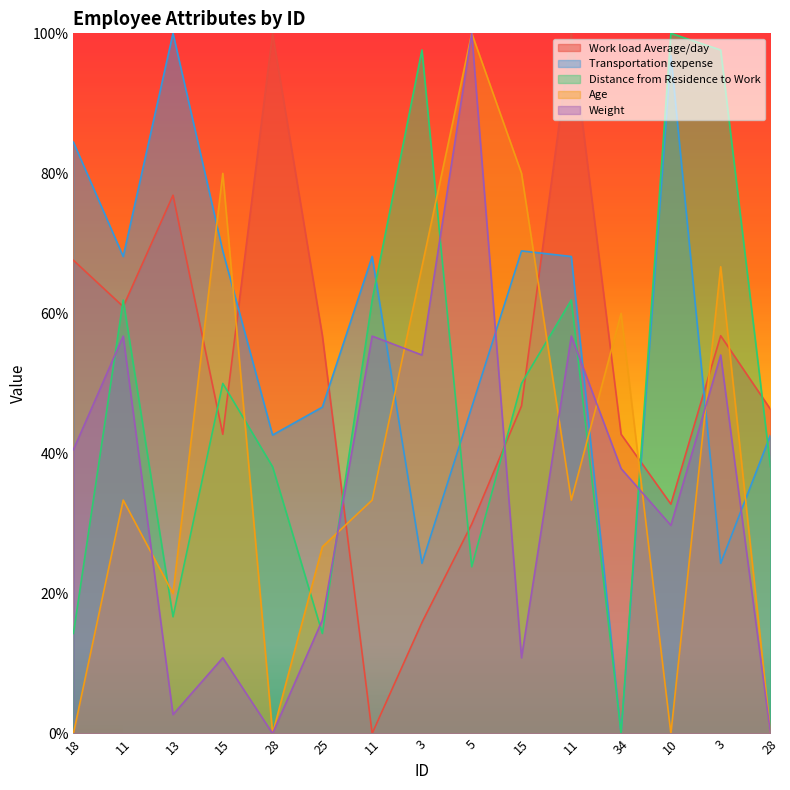

What is the value of the Distance from Residence to Work point at the 10th from the left?

50.0